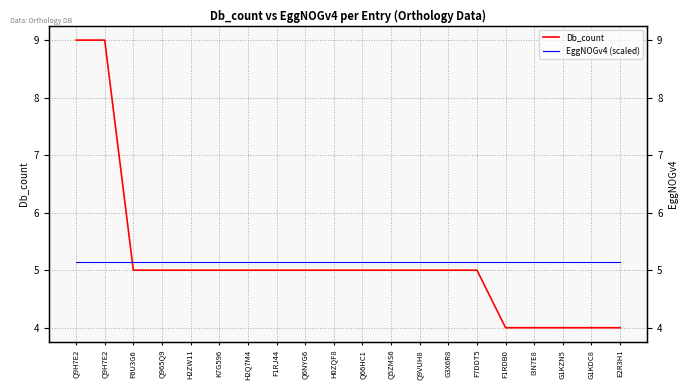

How many distinct data groups are displayed?

2